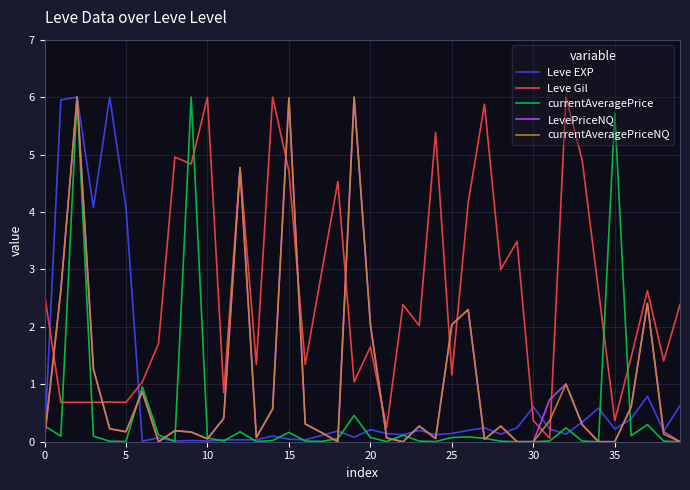

What is the average value of the currentAveragePrice series?

0.5